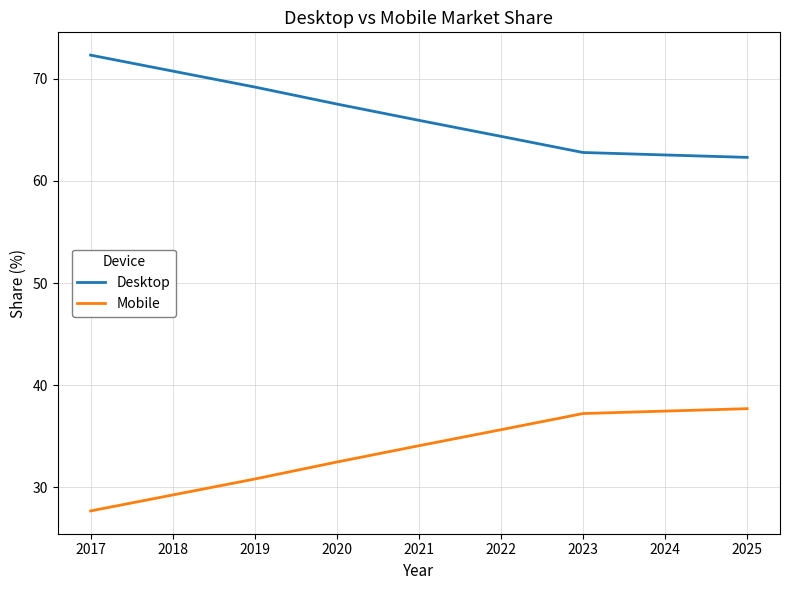

The Desktop series shows 70.7 at 2018. True or false?

True